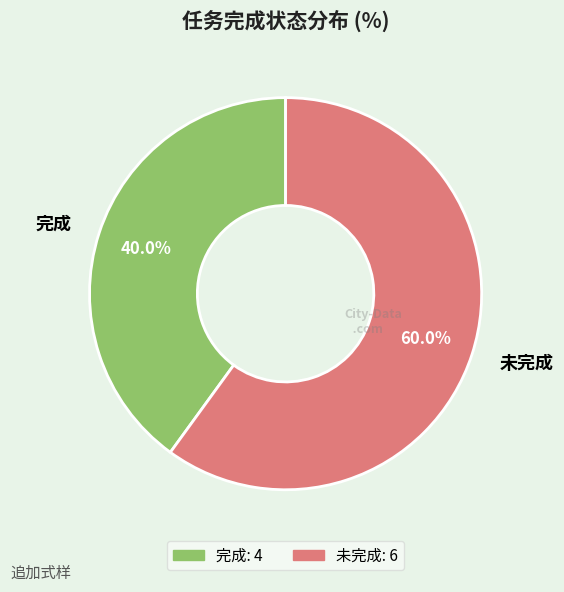

The 完成 slice represents 46% of the pie. True or false?

False